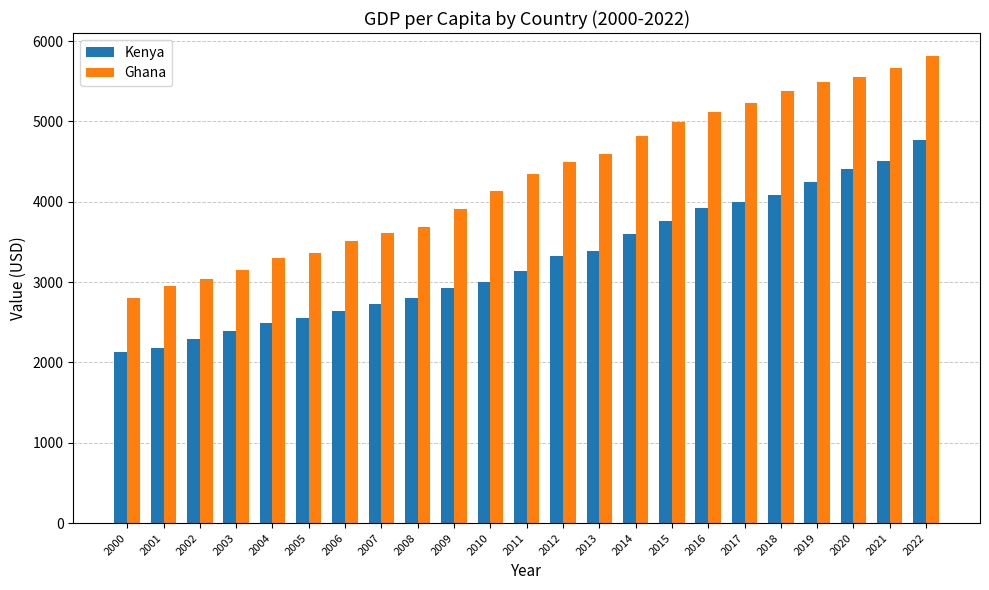

True or false: Kenya has a value of 3922 at 2016.

True